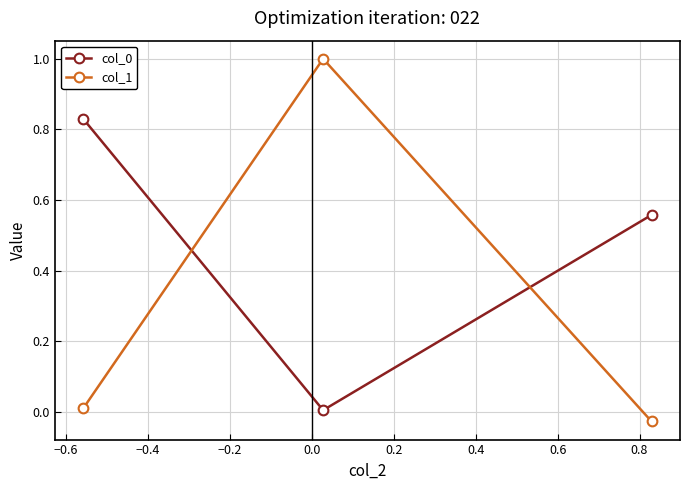

Count the number of categories in the chart.

3